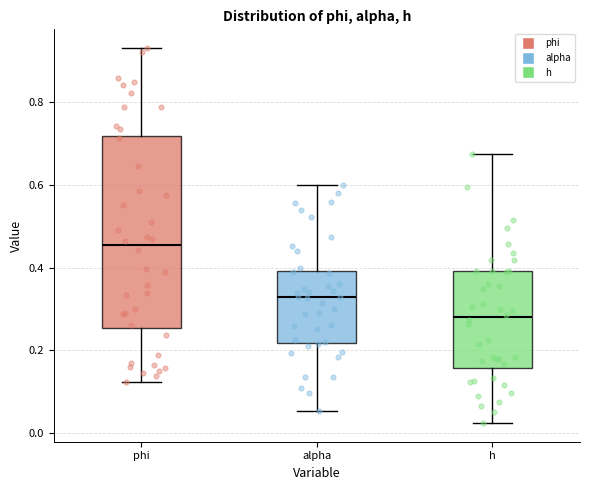

Which box's median line is the highest?

phi